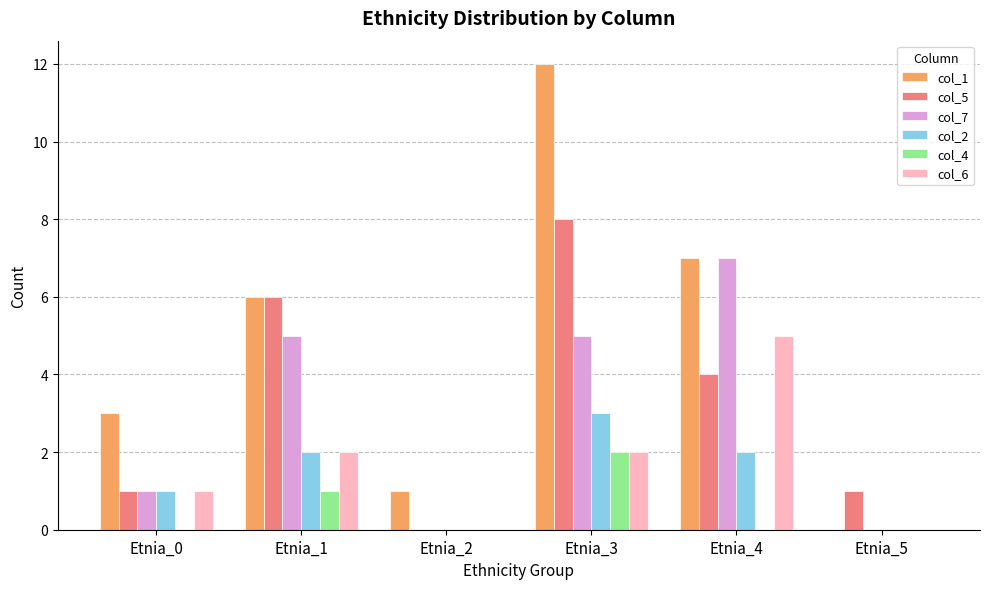

Reading left to right, transcribe all the data shown in this chart.

col_1: Etnia_0=3	Etnia_1=6	Etnia_2=1	Etnia_3=12	Etnia_4=7	Etnia_5=0
col_5: Etnia_0=1	Etnia_1=6	Etnia_2=0	Etnia_3=8	Etnia_4=4	Etnia_5=1
col_7: Etnia_0=1	Etnia_1=5	Etnia_2=0	Etnia_3=5	Etnia_4=7	Etnia_5=0
col_2: Etnia_0=1	Etnia_1=2	Etnia_2=0	Etnia_3=3	Etnia_4=2	Etnia_5=0
col_4: Etnia_0=0	Etnia_1=1	Etnia_2=0	Etnia_3=2	Etnia_4=0	Etnia_5=0
col_6: Etnia_0=1	Etnia_1=2	Etnia_2=0	Etnia_3=2	Etnia_4=5	Etnia_5=0